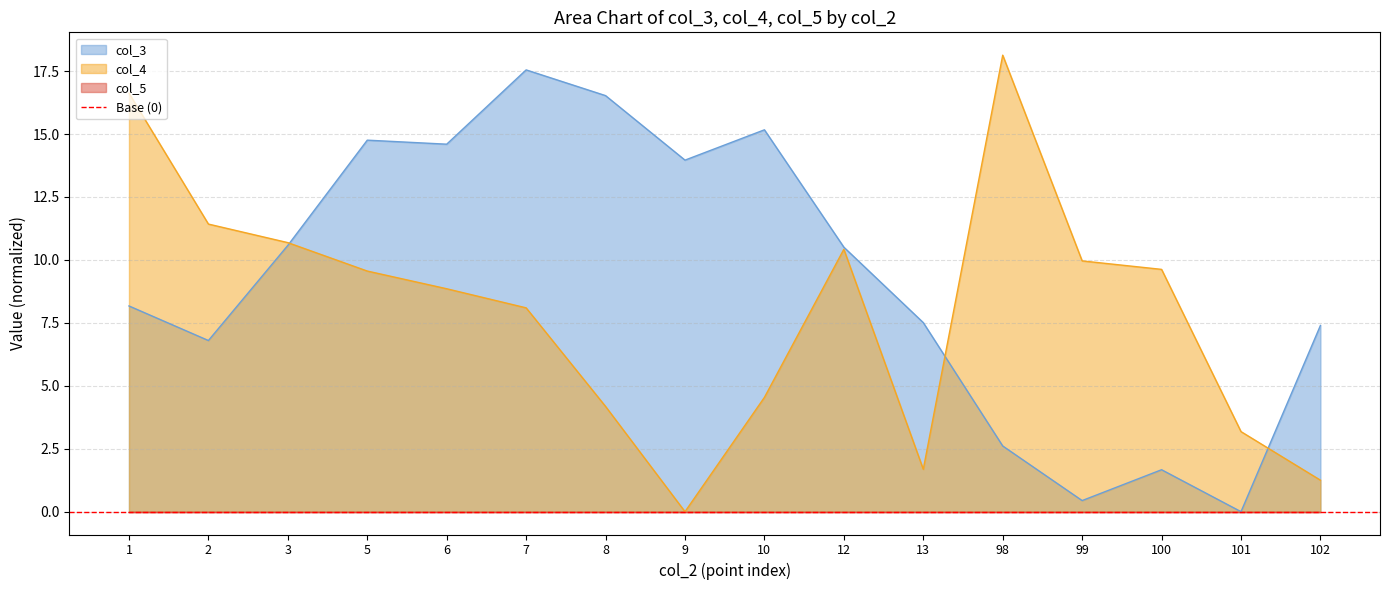

Between which two adjacent categories do col_3 and col_4 first intersect?

3 and 5